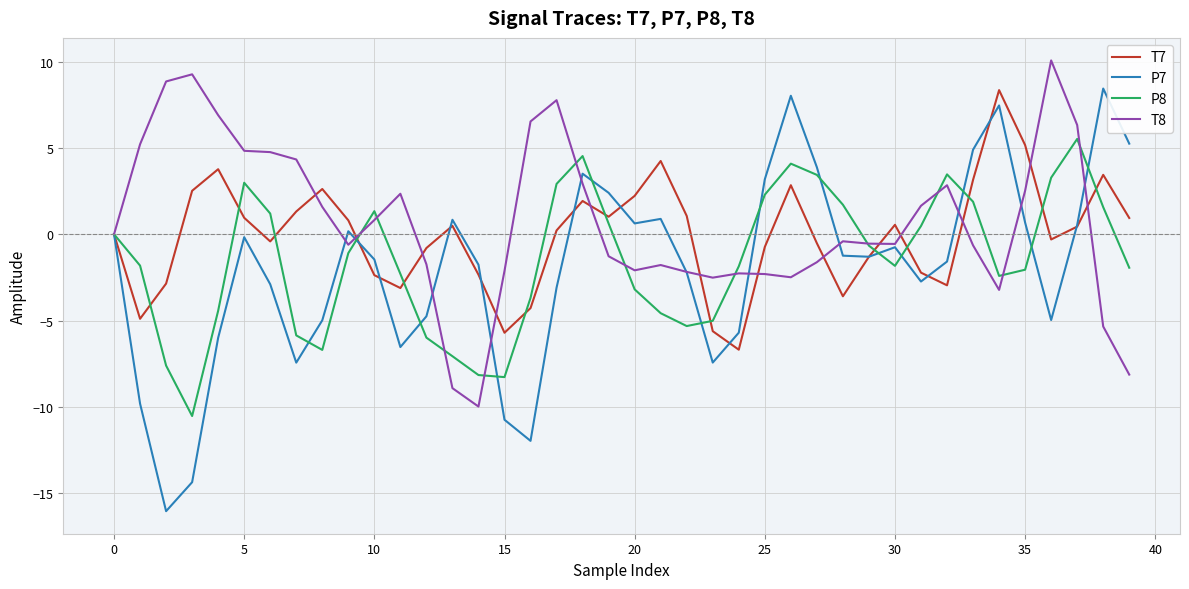

What is the difference between the maximum and minimum values in the T7 series?

15.0